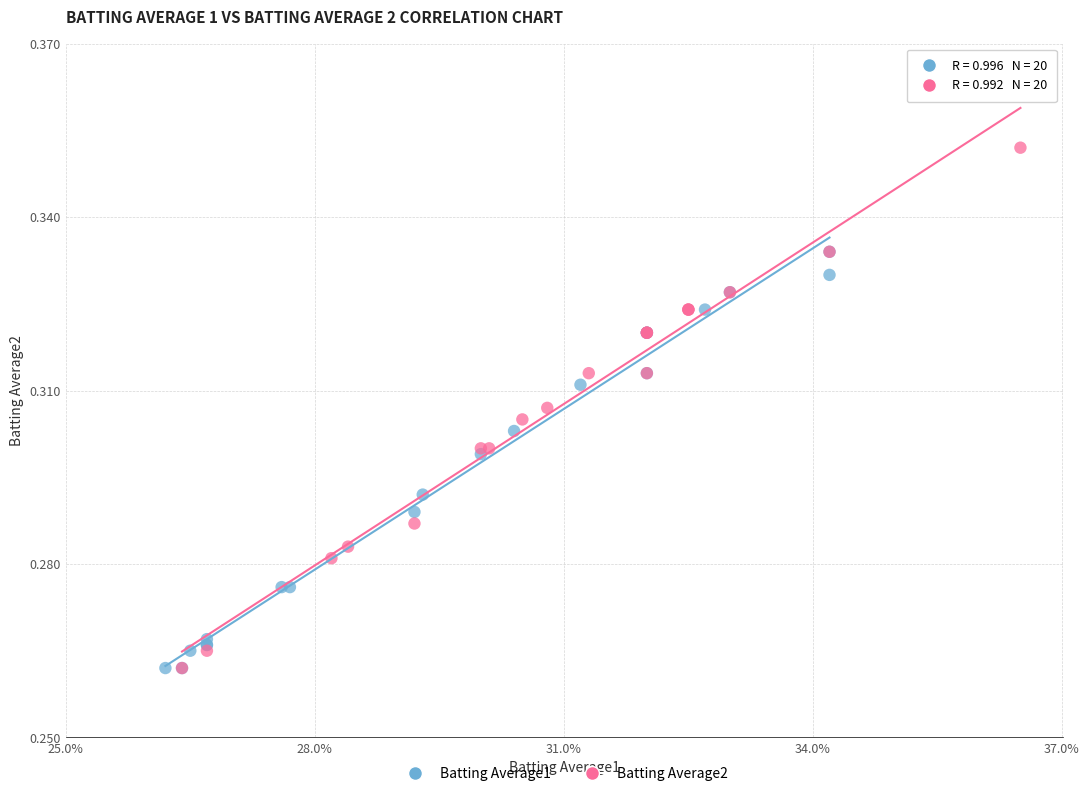

Which series contains the highest Y value?

Batting Average2